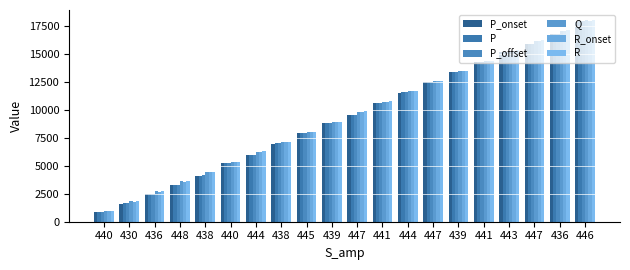

Which series changed the most between 444 and 447?

Q